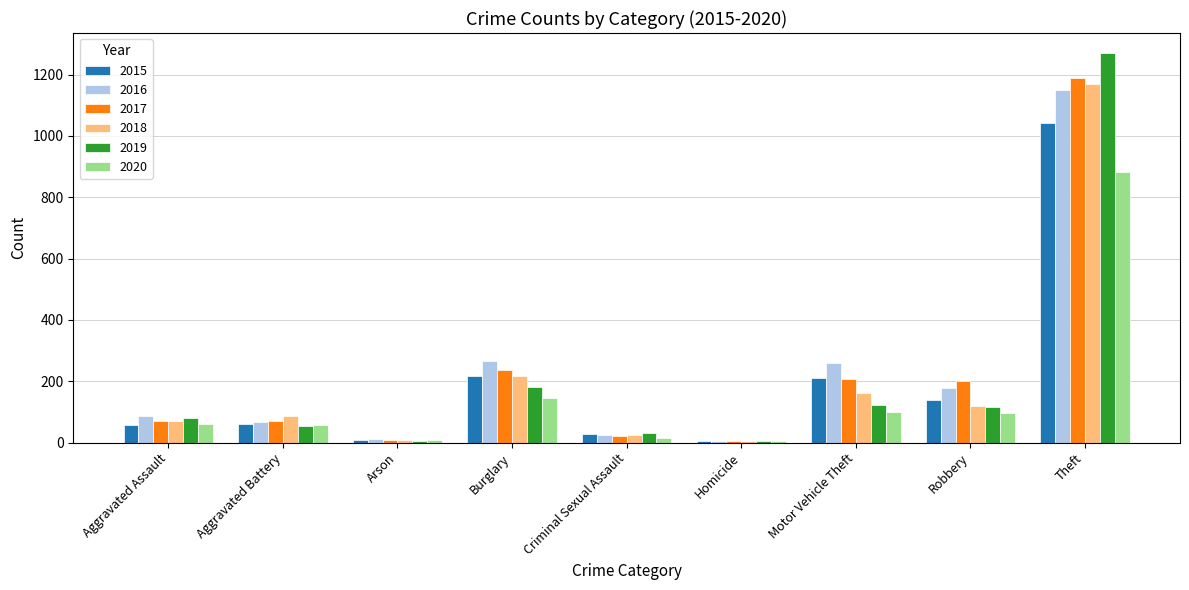

Is the value of 2019 at Burglary greater than the value of 2020 at Arson?

Yes